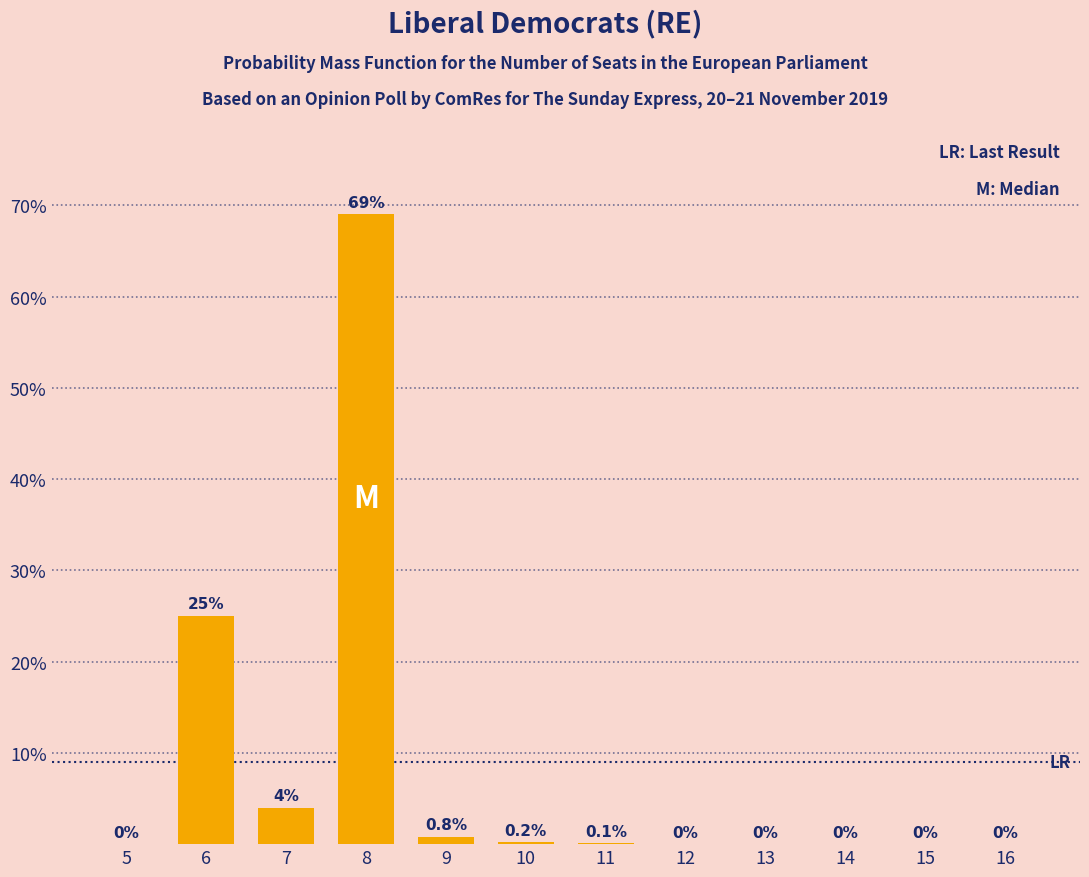

Reading left to right, extract all data points from this chart.

5=0.0	6=25.0	7=4.0	8=69.0	9=0.8	10=0.2	11=0.1	12=0.0	13=0.0	14=0.0	15=0.0	16=0.0